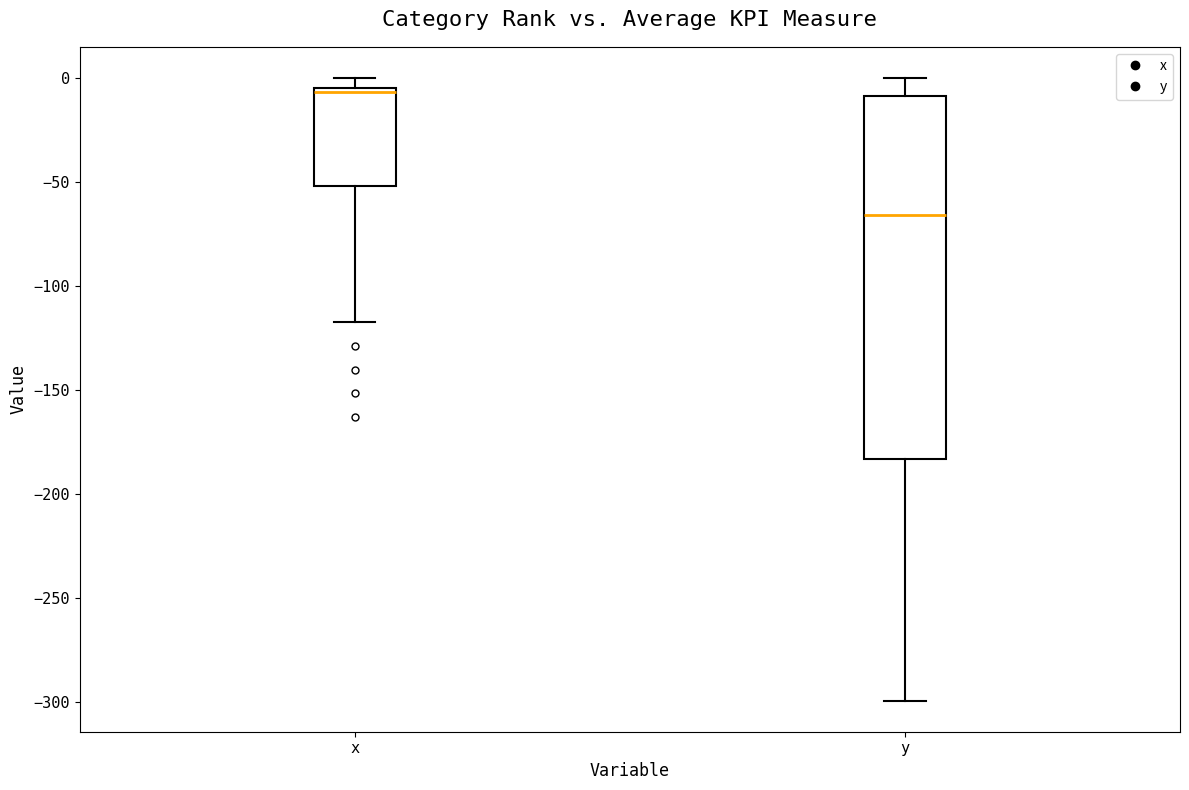

Reading left to right, read every box against the y-axis: the position of its median line, the range the box covers, and the ends of its whiskers. The values are not printed on the chart, so give them approximately, as read against the axis.

x: median -5 (just below the box's upper edge), box -50 to -5, whiskers -115 to 0
y: median -65, box -185 to -10, whiskers -300 to 0